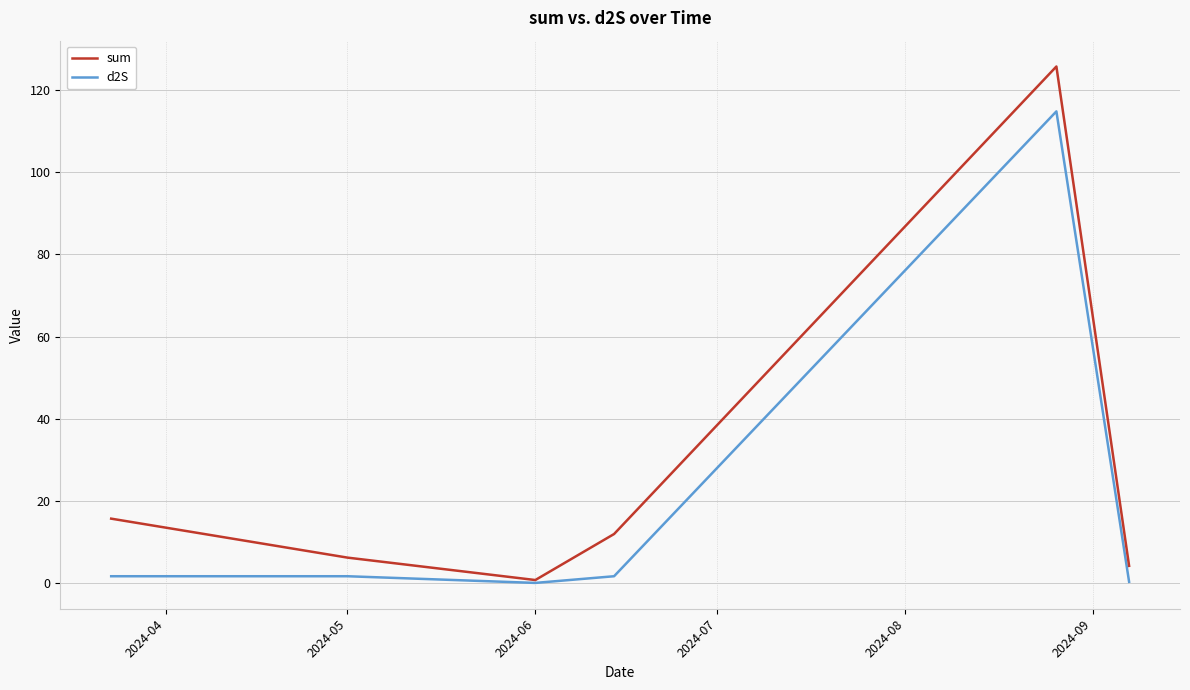

Rank the series by their maximum value, from highest to lowest.

sum, d2S